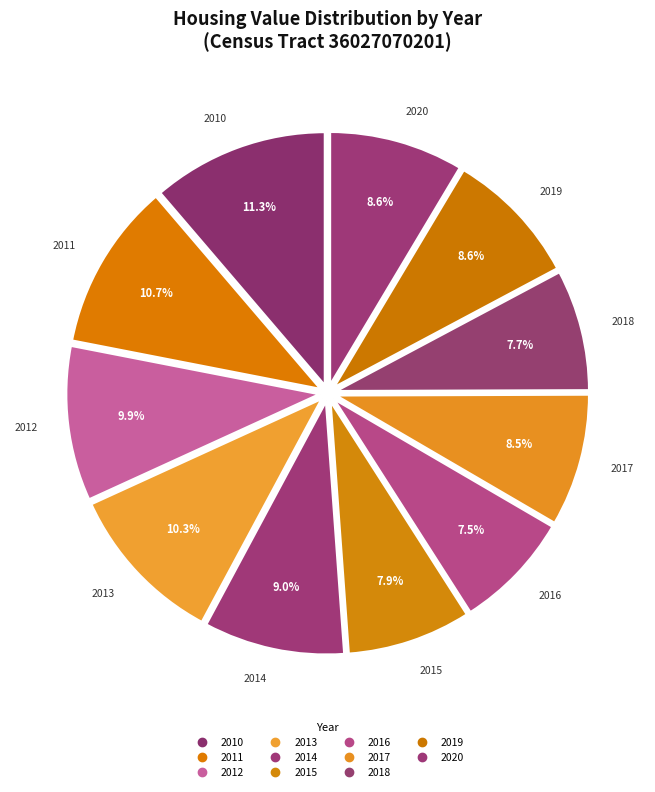

How many segments does this pie chart have?

11